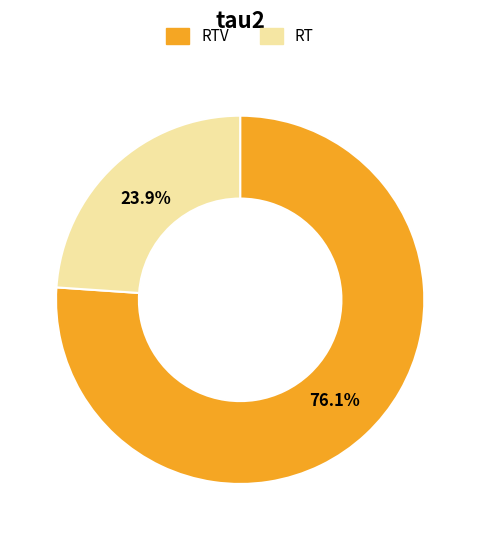

Is there a majority slice in this chart?

Yes